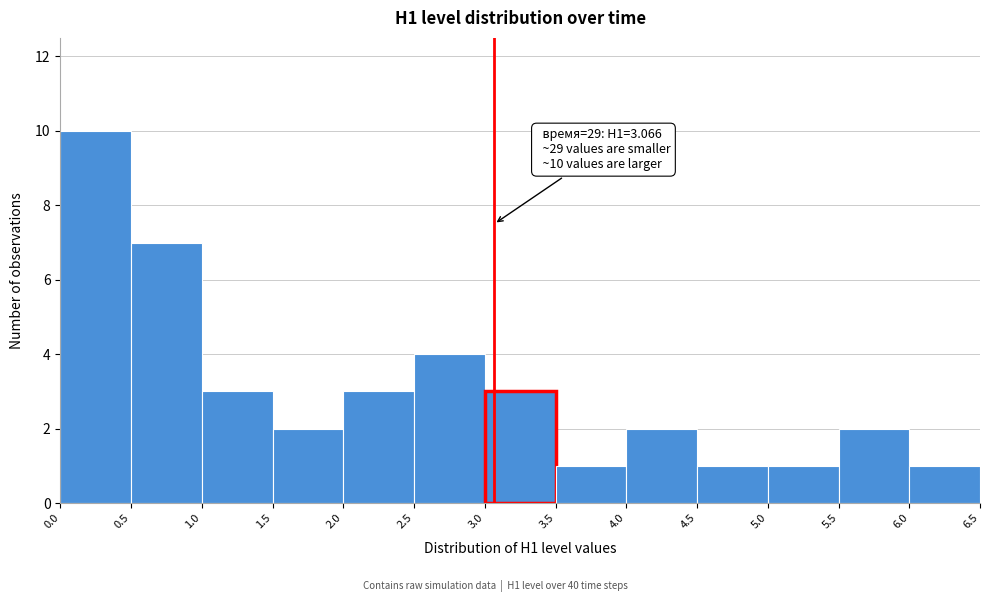

Which range on the x-axis has the tallest bar?

0.0 to 0.5